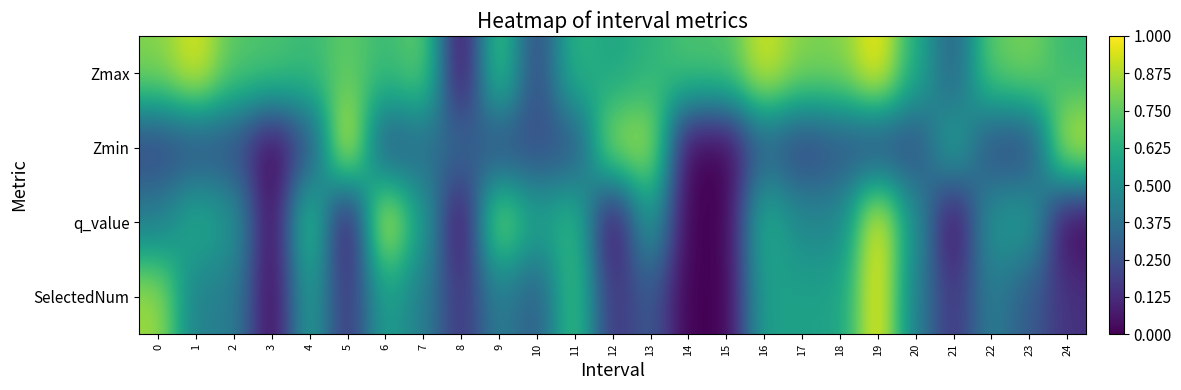

Reading left to right, what are all the values shown in this chart?

Zmax: 0=0.8	1=1.0	2=0.7	3=0.7	4=0.7	5=0.8	6=0.7	7=0.8	8=0.0	9=0.7	10=0.2	11=0.7	12=0.6	13=0.6	14=0.7	15=0.7	16=0.9	17=0.8	18=0.8	19=1.0	20=0.6	21=0.3	22=0.8	23=0.8	24=0.7
Zmin: 0=0.2	1=0.2	2=0.2	3=0.0	4=0.2	5=1.0	6=0.3	7=0.4	8=0.3	9=0.2	10=0.2	11=0.3	12=0.9	13=0.9	14=0.0	15=0.0	16=0.3	17=0.2	18=0.3	19=0.2	20=0.2	21=0.6	22=0.2	23=0.2	24=0.9
q_value: 0=0.4	1=0.6	2=0.5	3=0.0	4=0.7	5=0.0	6=1.0	7=0.6	8=0.0	9=0.8	10=0.6	11=0.7	12=0.0	13=0.6	14=0.0	15=0.0	16=0.6	17=0.5	18=0.5	19=1.0	20=0.5	21=0.0	22=0.5	23=0.6	24=0.0
SelectedNum: 0=0.9	1=0.4	2=0.4	3=0.0	4=0.6	5=0.1	6=0.6	7=0.4	8=0.1	9=0.4	10=0.3	11=0.7	12=0.1	13=0.3	14=0.0	15=0.0	16=0.6	17=0.6	18=0.6	19=1.0	20=0.4	21=0.1	22=0.4	23=0.3	24=0.1